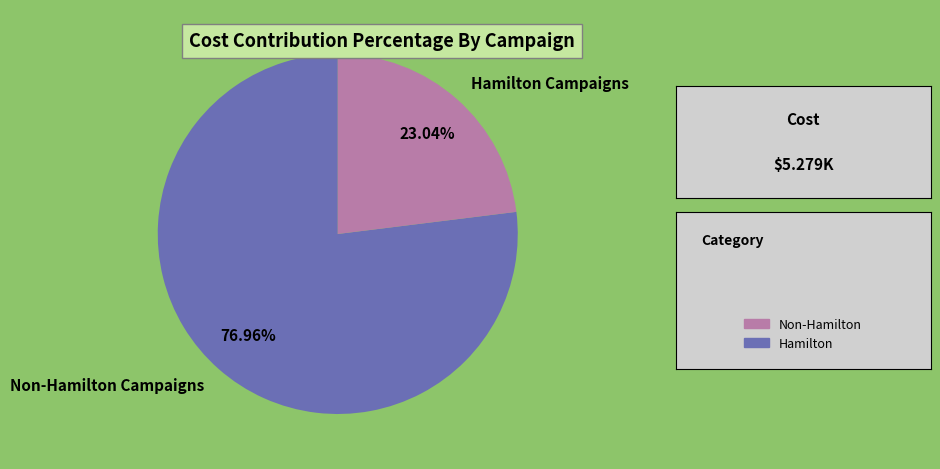

Which category has the smallest portion of the pie?

Hamilton Campaigns